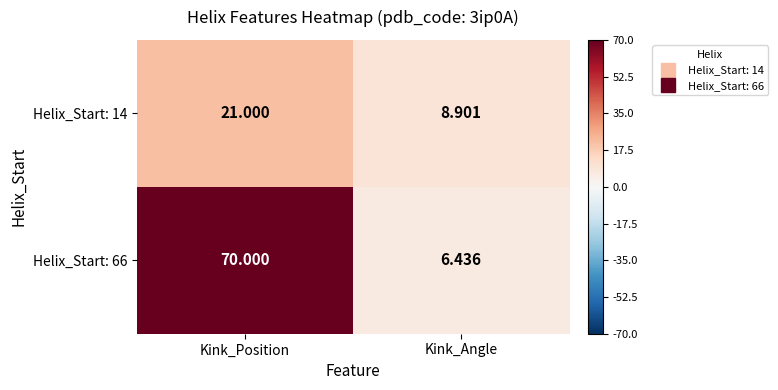

At which label is Helix_Start: 14 closest to 14?

Kink_Angle